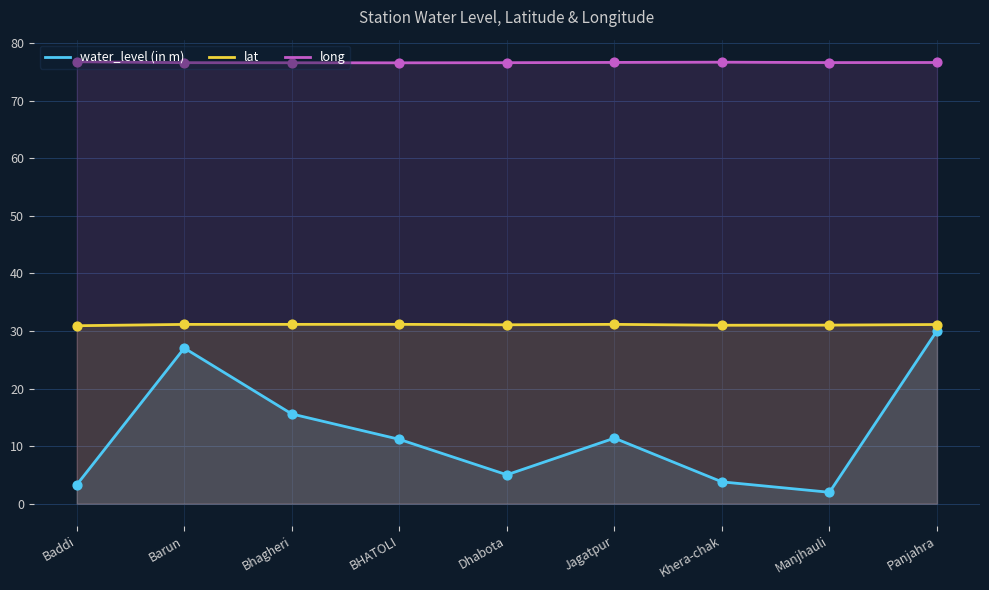

At which category is the sum across all series the highest?

Panjahra